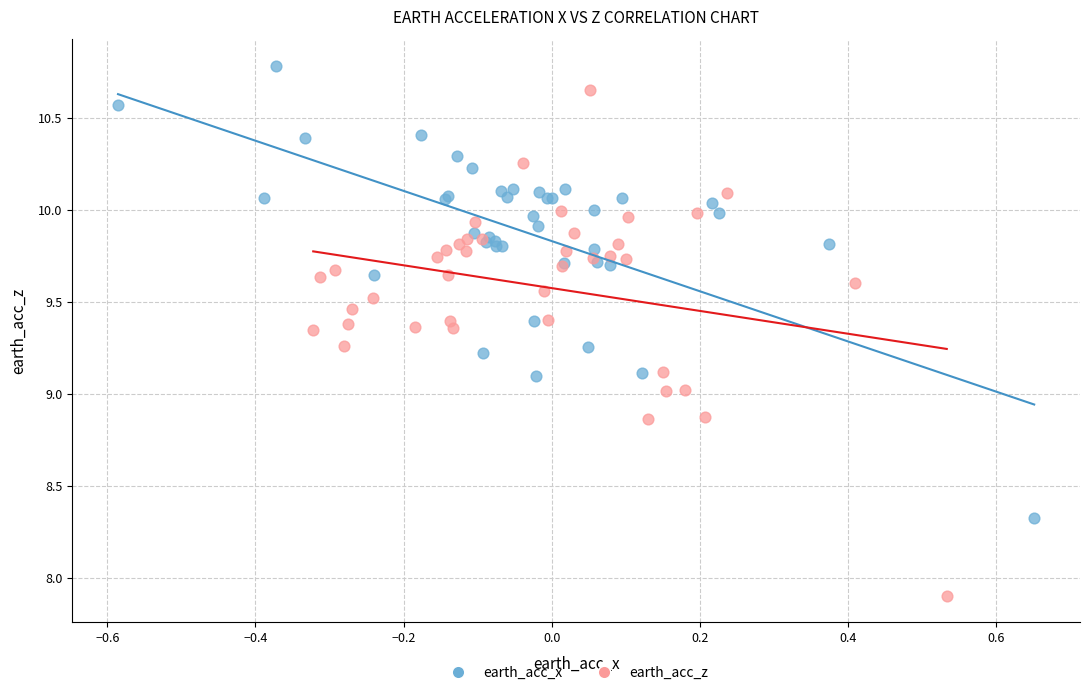

Which series reaches the maximum Y coordinate?

earth_acc_x